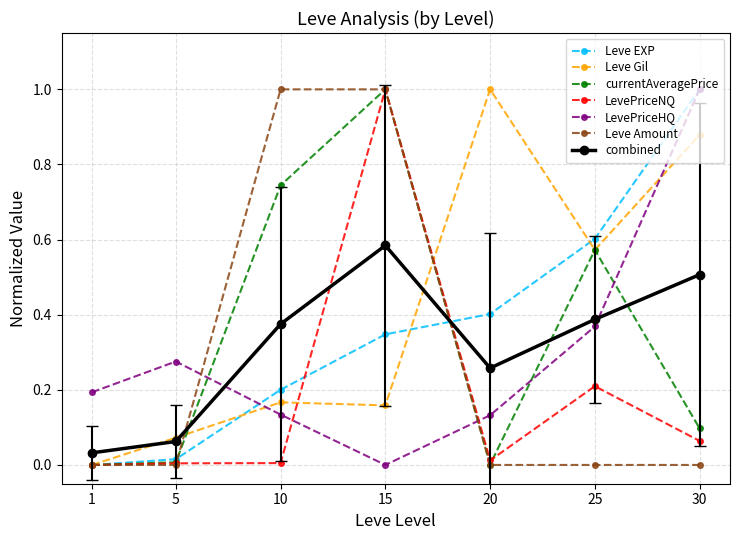

Where do LevePriceHQ and combined first cross each other?

5 and 10